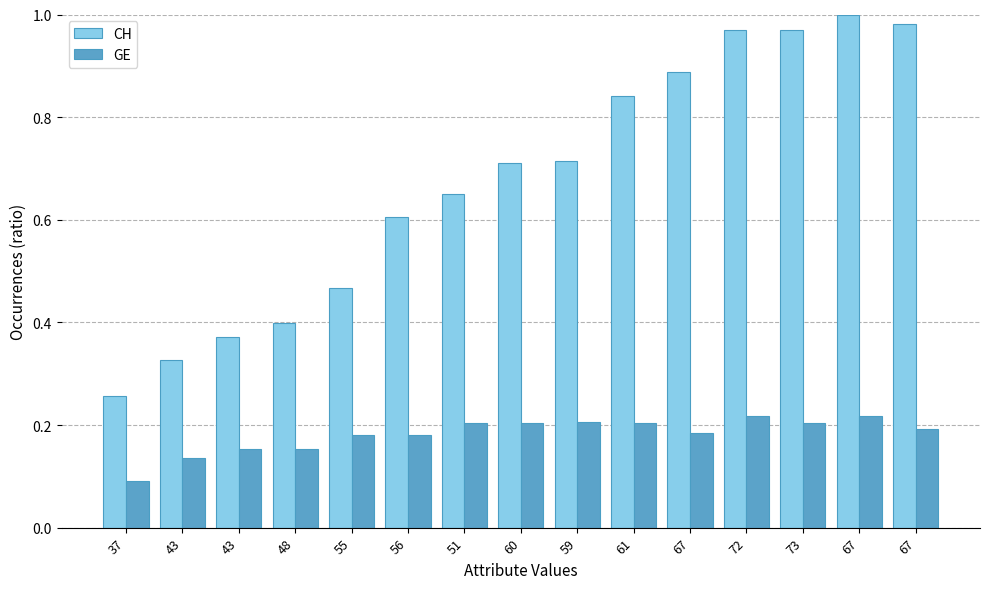

Which series has the largest total across all categories?

CH